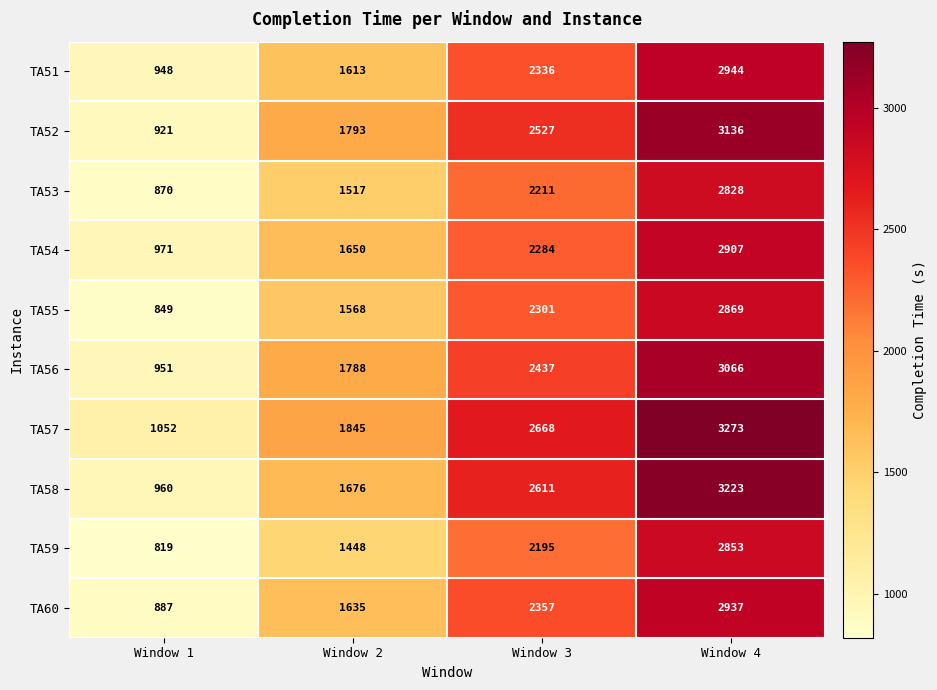

How many values in the TA51 series are below 2336?

2